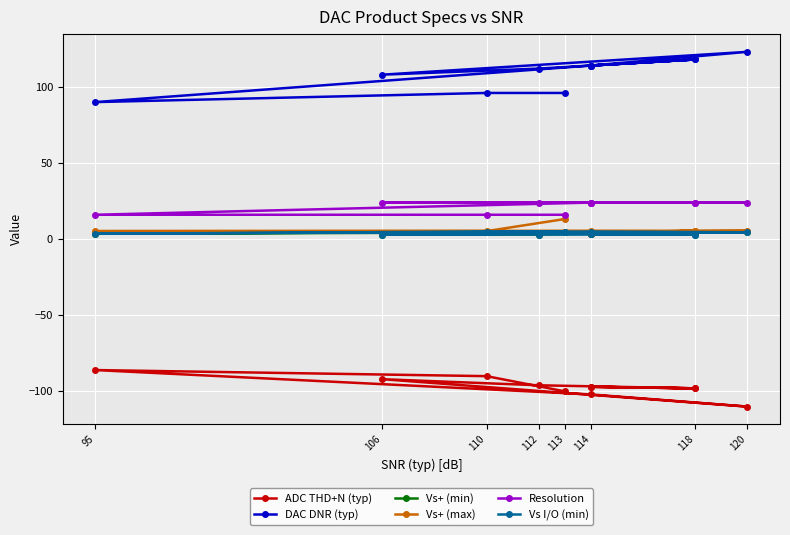

Is this an area chart (filled region under the line)?

No